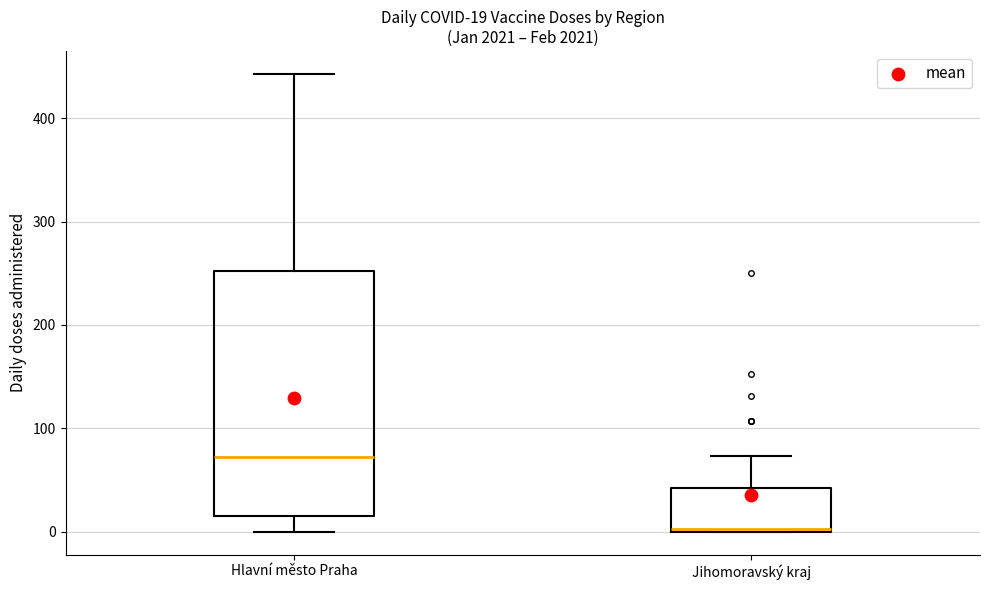

Which box is the tallest, from its lower edge to its upper edge?

Hlavní město Praha